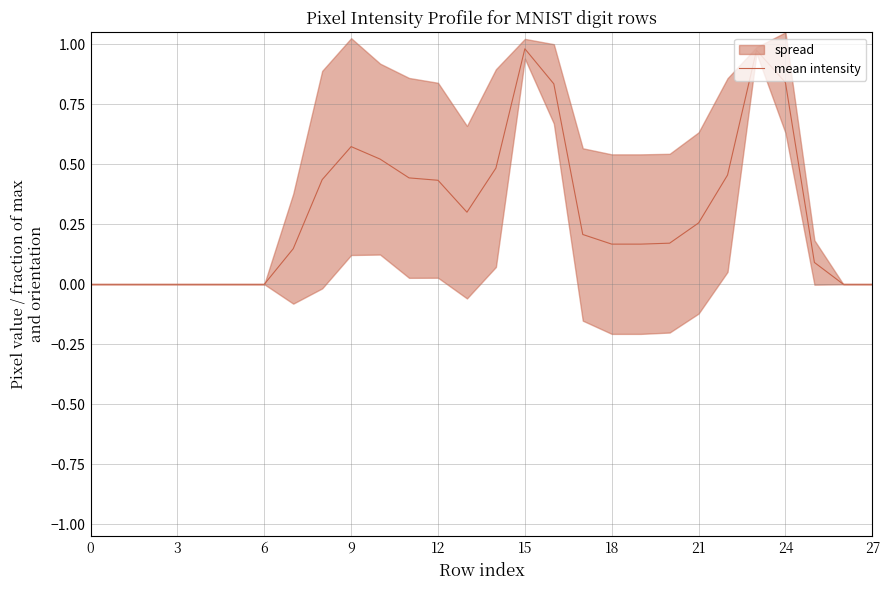

What is the sum of all values?

8.5